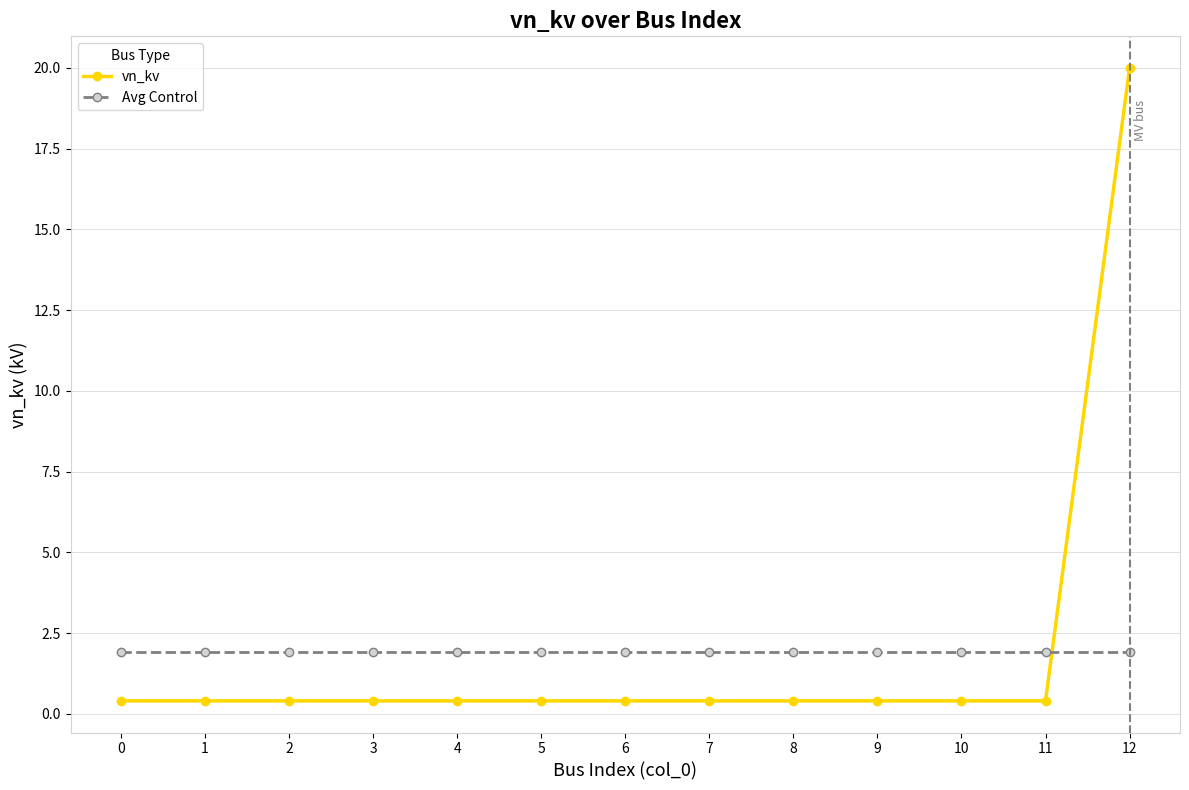

What are all the series names shown in the legend?

vn_kv, Avg Control